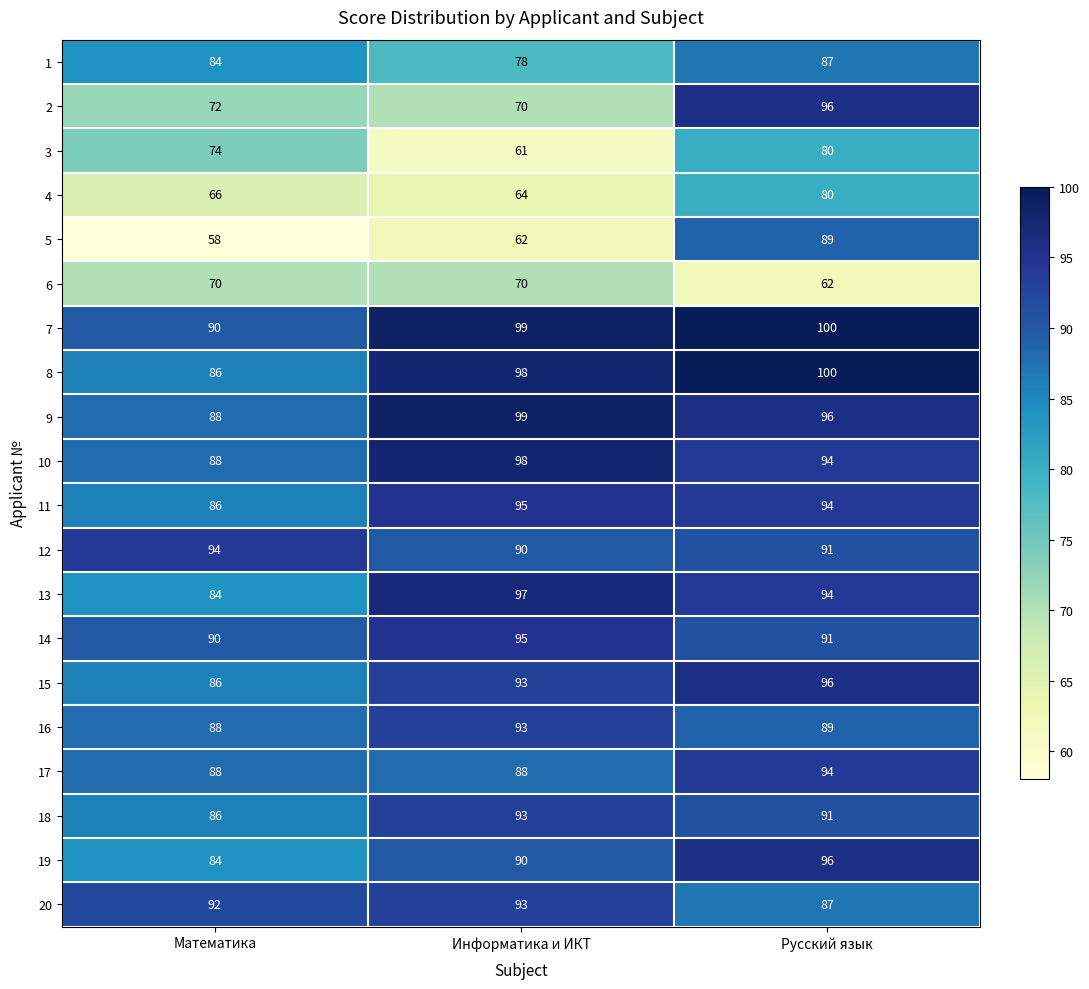

What is the spread (max minus min) of values at Русский язык?

38